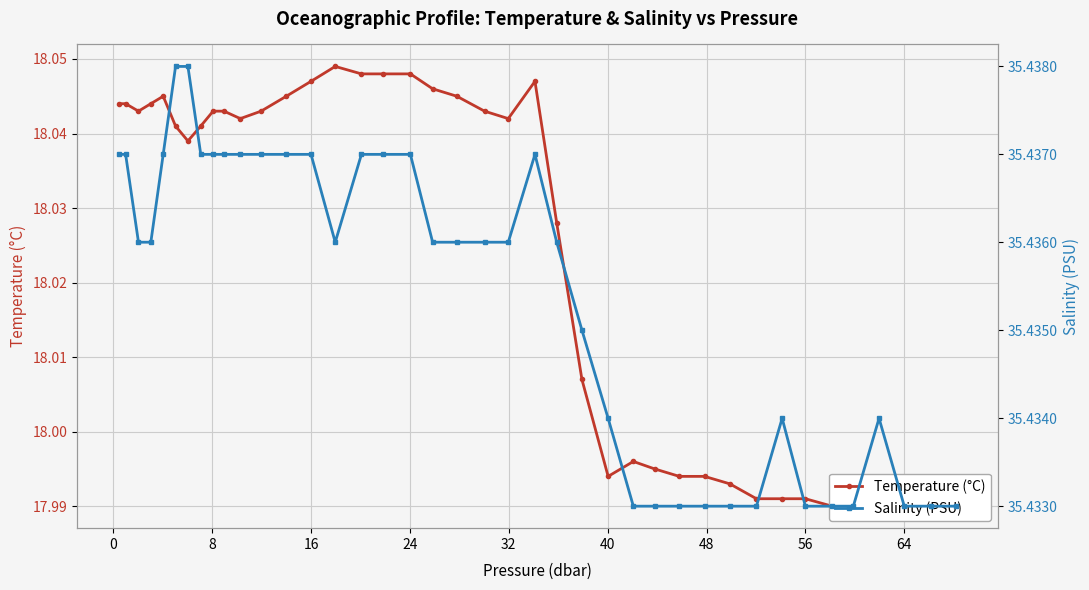

True or false: Temperature (°C) and Salinity (PSU) cross at least once.

False